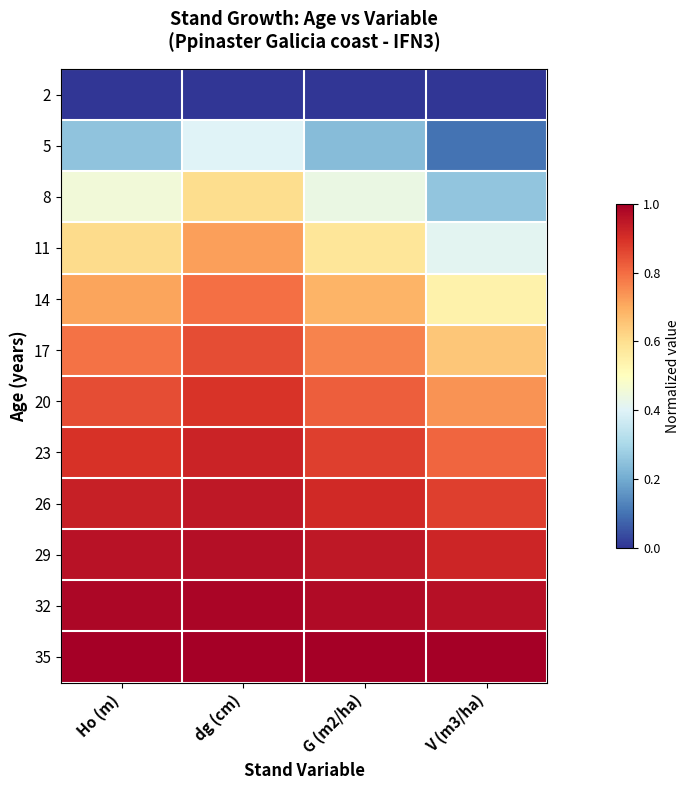

Which category has the lowest value across all series?

Ho (m)